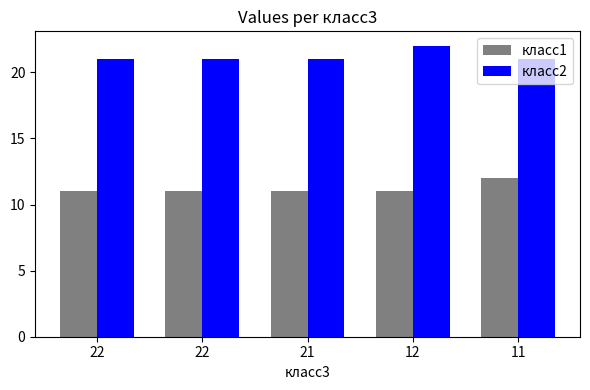

What is the minimum value for класс2?

21